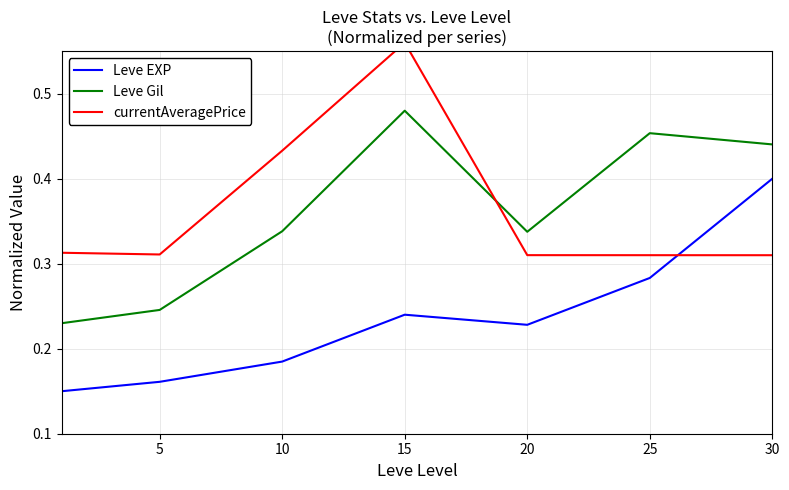

In Leve EXP, how many points are lower than both neighbors (excluding endpoints)?

1